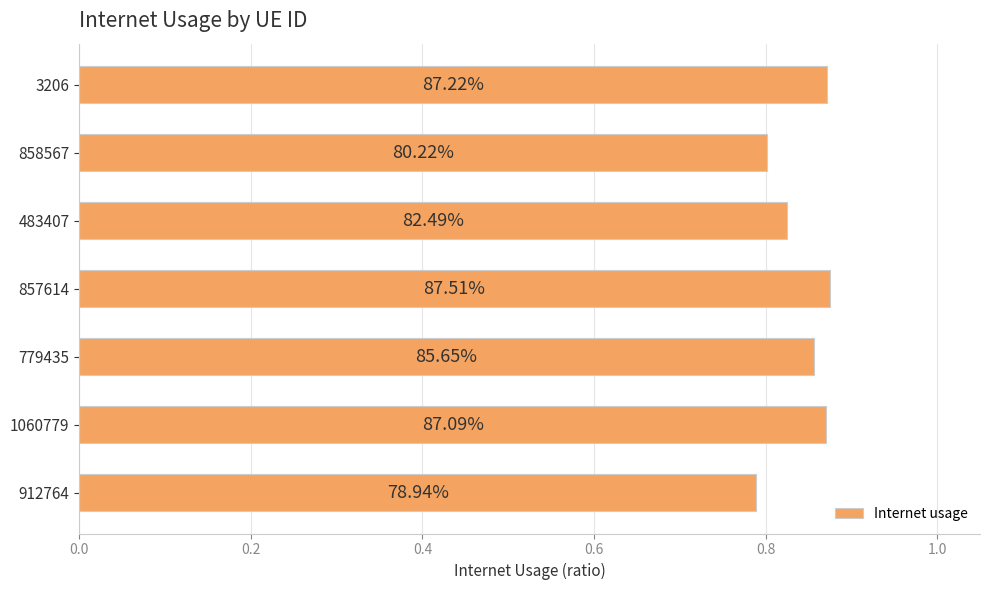

How many bars are there in total?

7